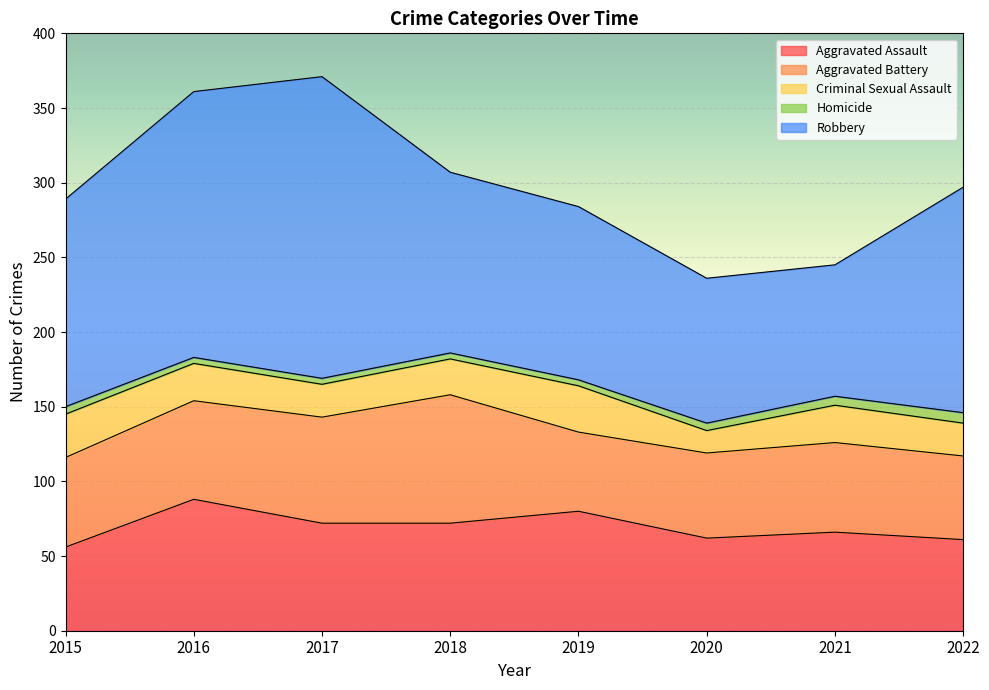

Where is Aggravated Assault nearest to the value 72?

2017